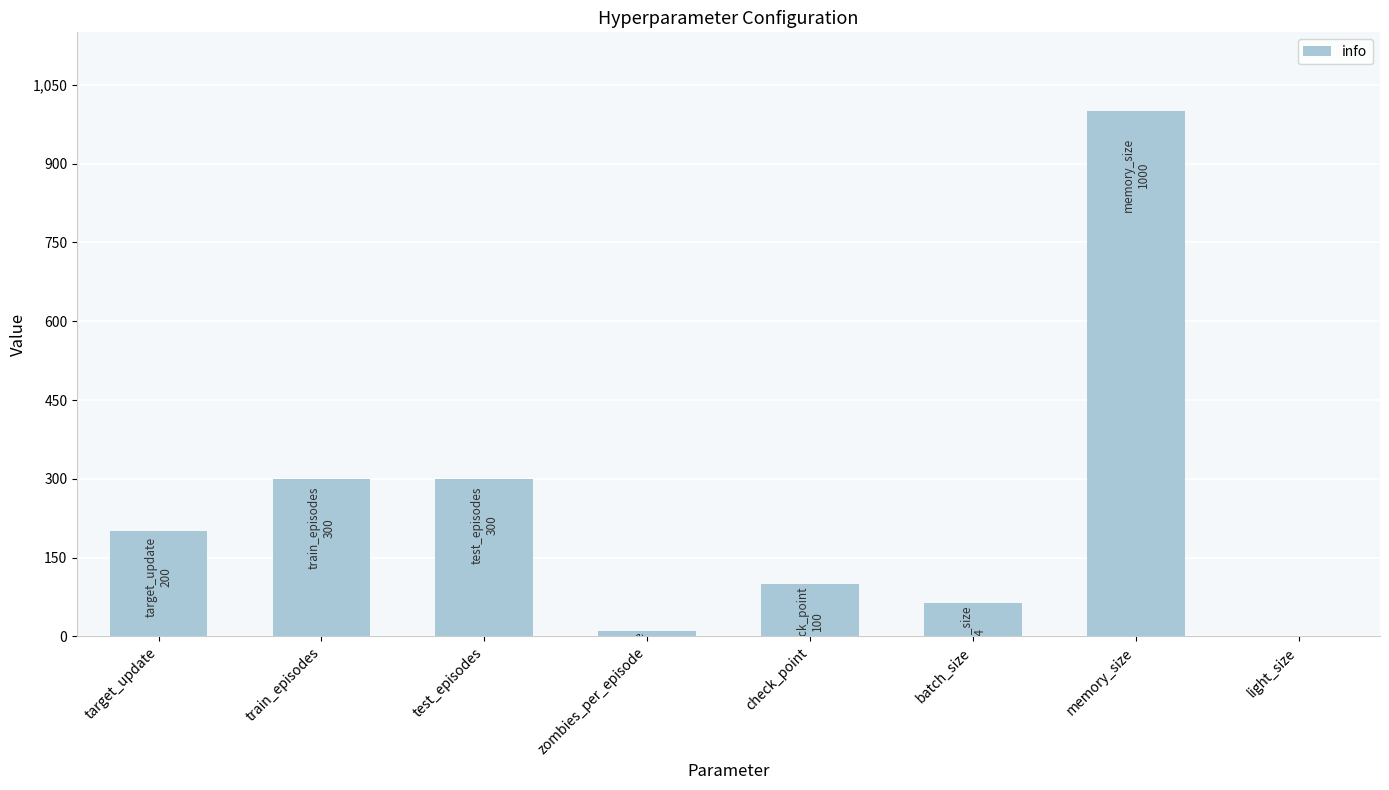

What is the sum of all values?

1975